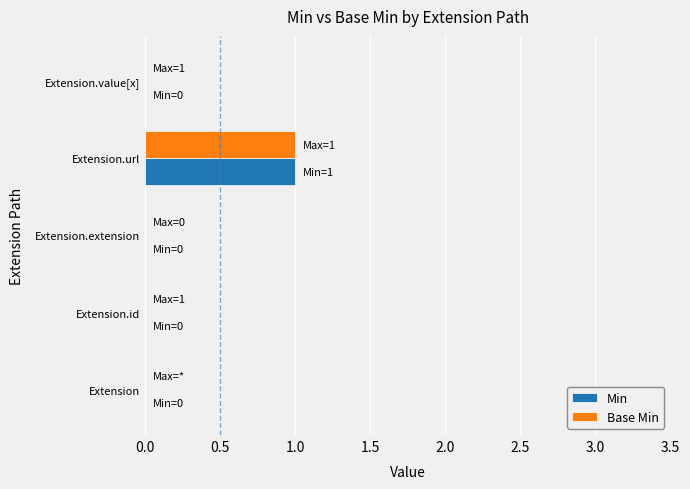

What are all the series names shown in the legend?

Min, Base Min